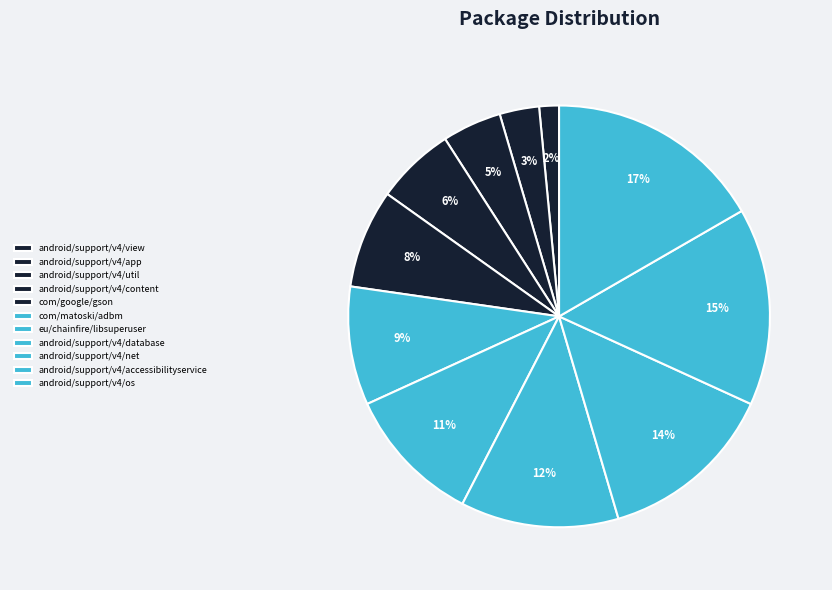

The android/support/v4/accessibilityservice slice represents 15% of the pie. True or false?

True